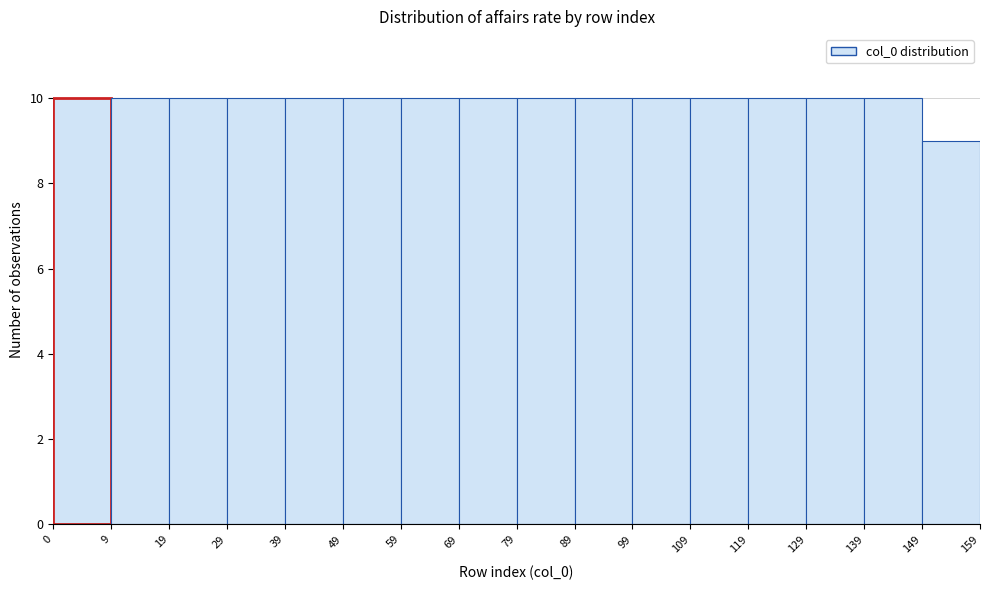

Reading left to right, list every bar in this chart as the range it spans on the x-axis followed by its height. The values are not printed on the chart, so give them approximately, as read against the axis.

0 to 9: 10
9 to 19: 10
19 to 29: 10
29 to 39: 10
39 to 49: 10
49 to 59: 10
59 to 69: 10
69 to 79: 10
79 to 89: 10
89 to 99: 10
99 to 109: 10
109 to 119: 10
119 to 129: 10
129 to 139: 10
139 to 149: 10
149 to 159: 9